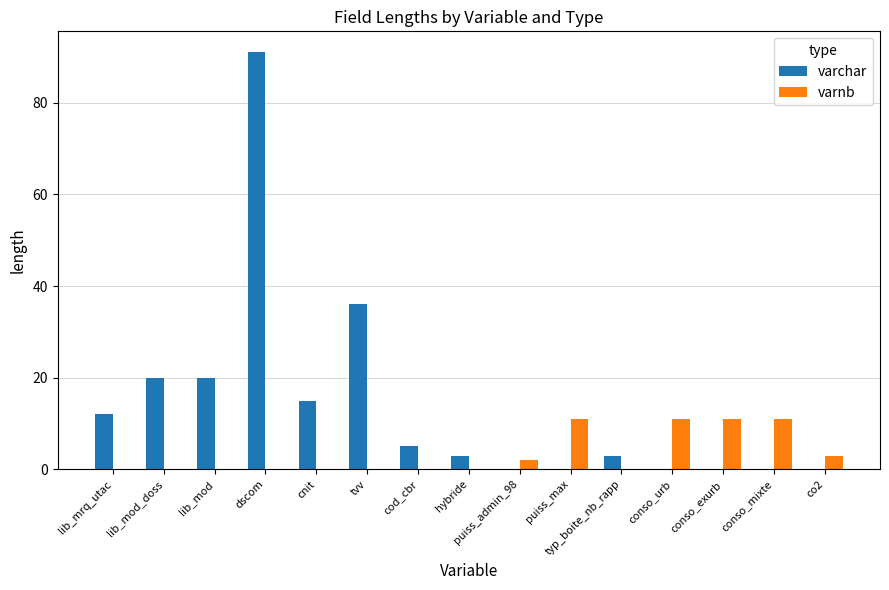

Does the chart contain stacked bars?

No